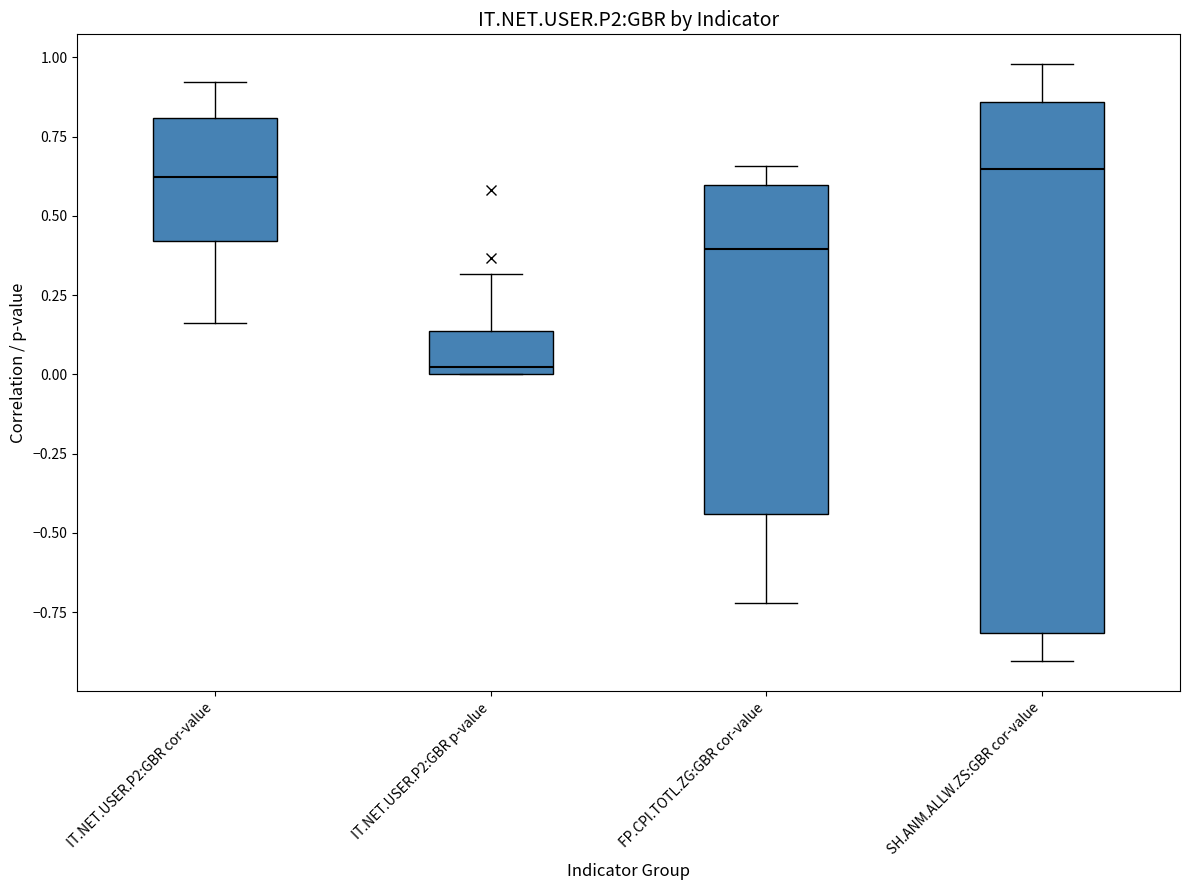

Comparing the boxes themselves (not the whiskers), which one is the tallest?

SH.ANM.ALLW.ZS:GBR cor-value